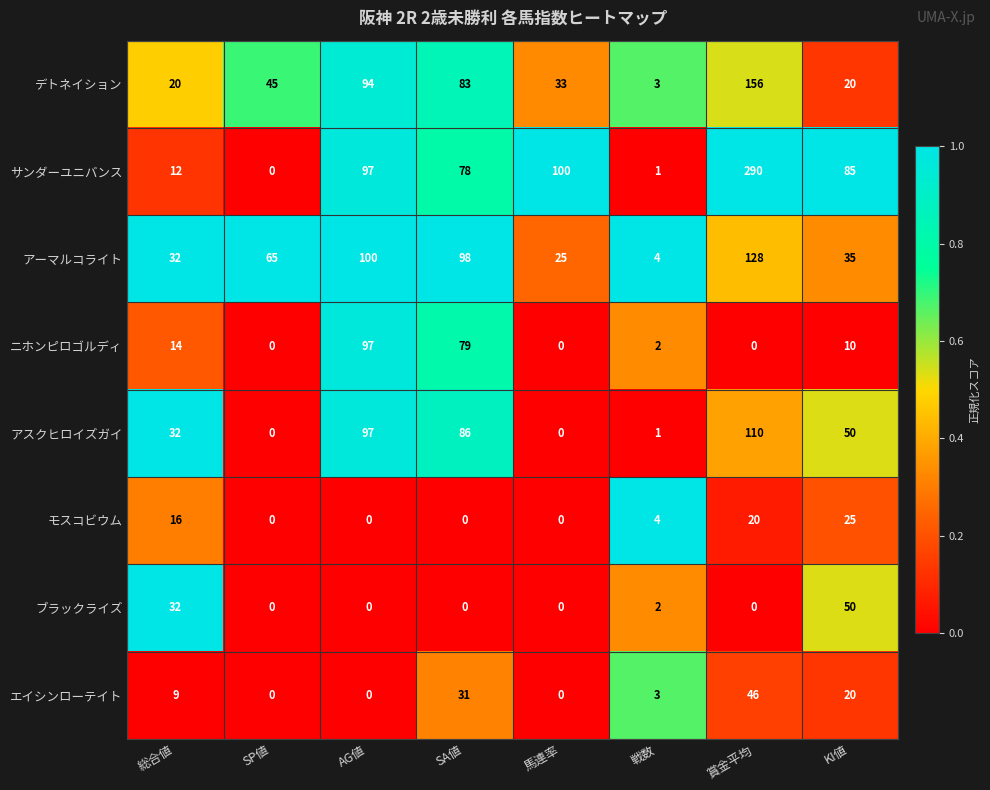

What is the approximate value of サンダーユニバンス at SA値, to the nearest 10?

80